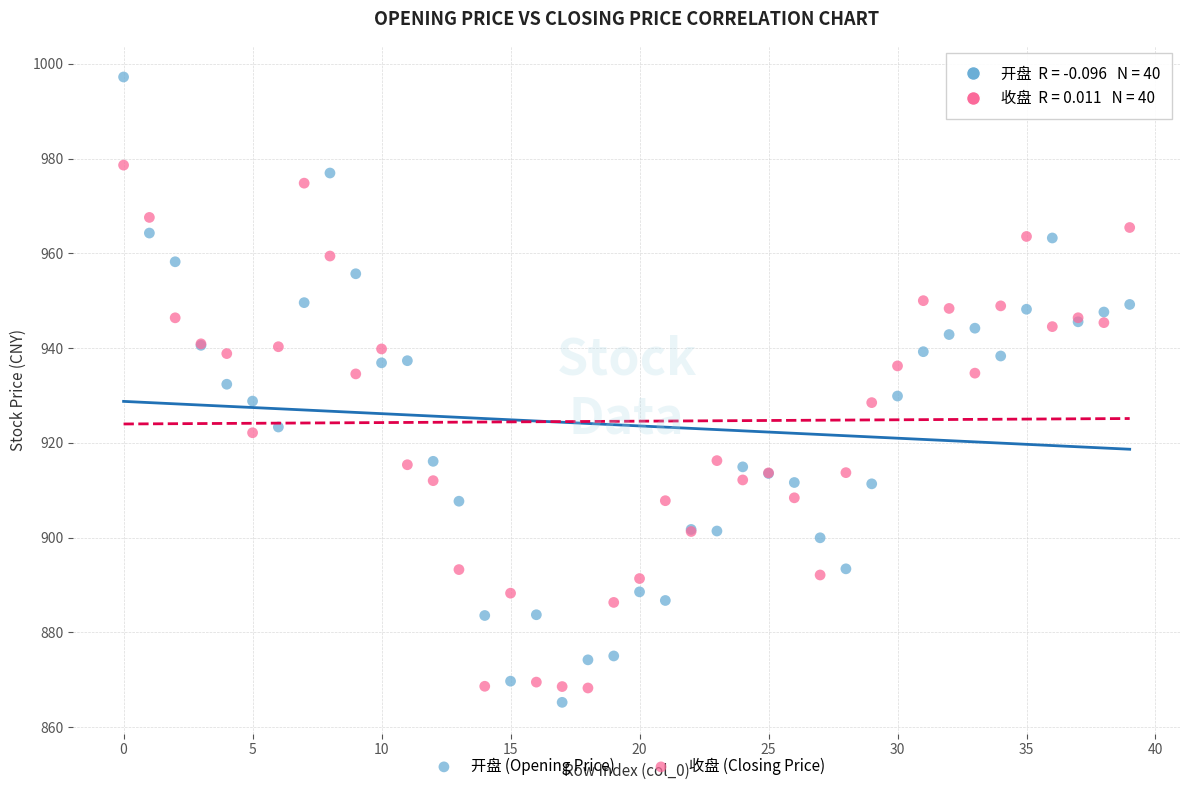

Which series has the widest spread of Y values?

开盘 (Opening Price)